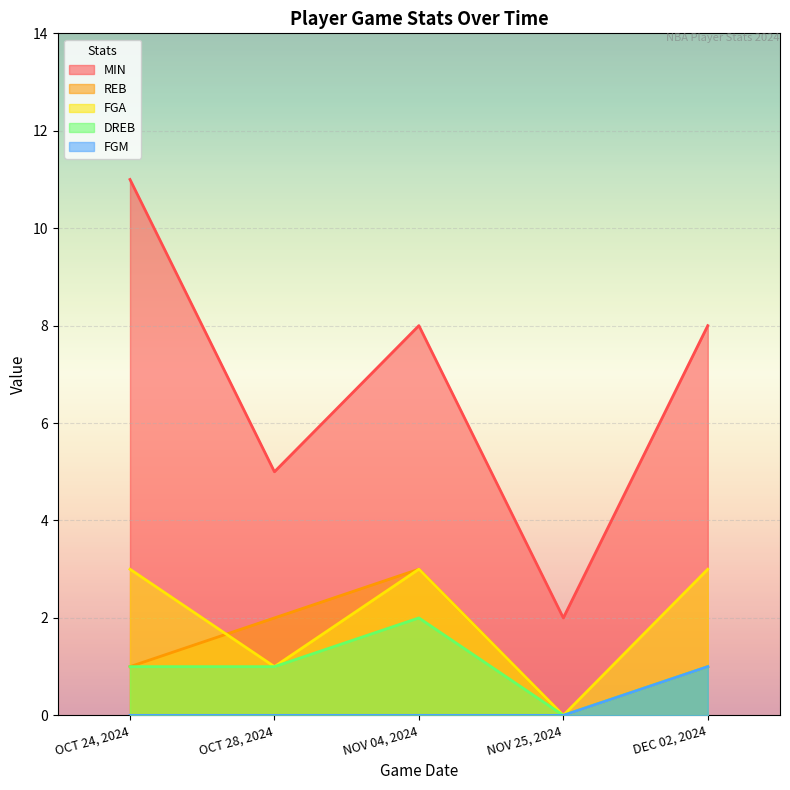

Is it true that FGM equals 0 at NOV 04, 2024?

True